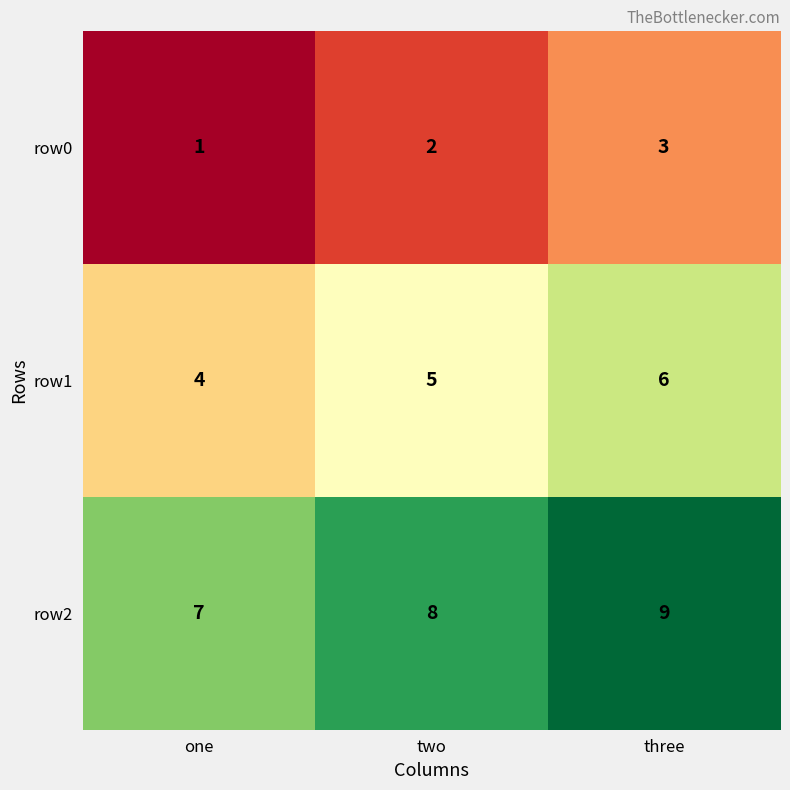

The value of row1 at one is 4. True or false?

True